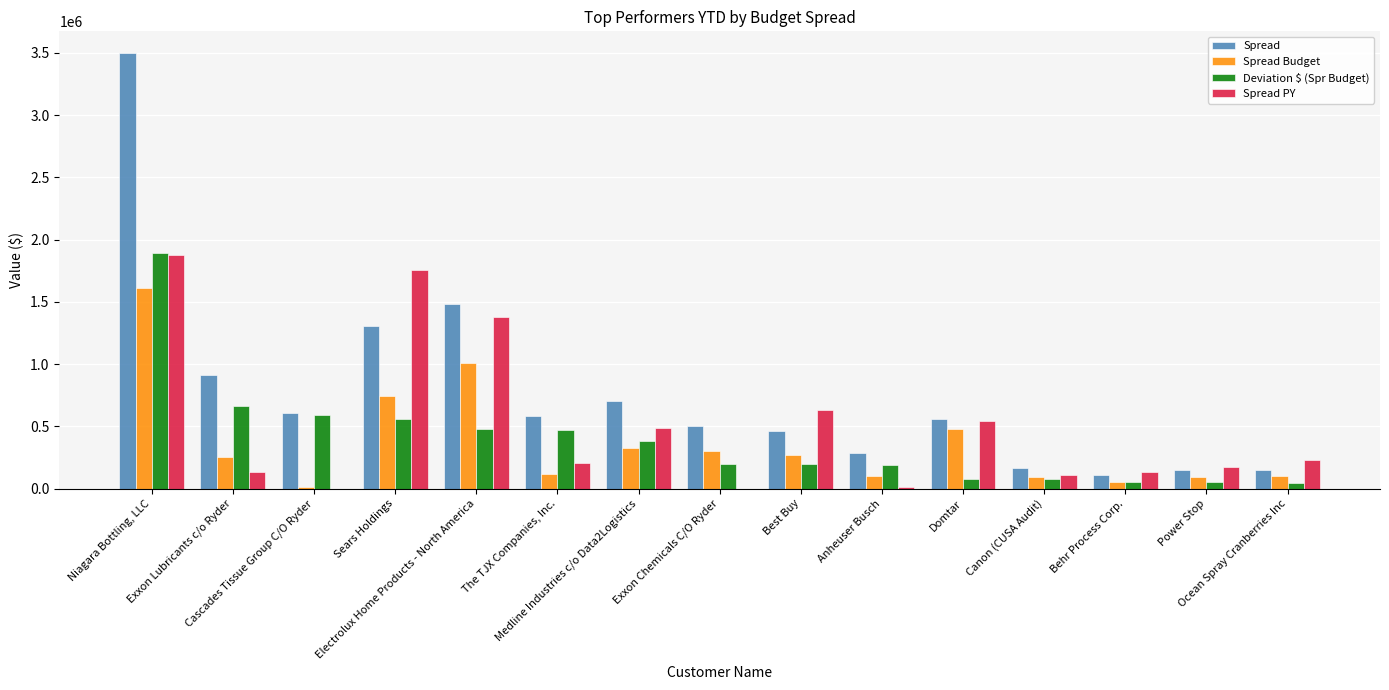

What is the approximate value of Spread Budget at Exxon Chemicals C/O Ryder?

299370.0